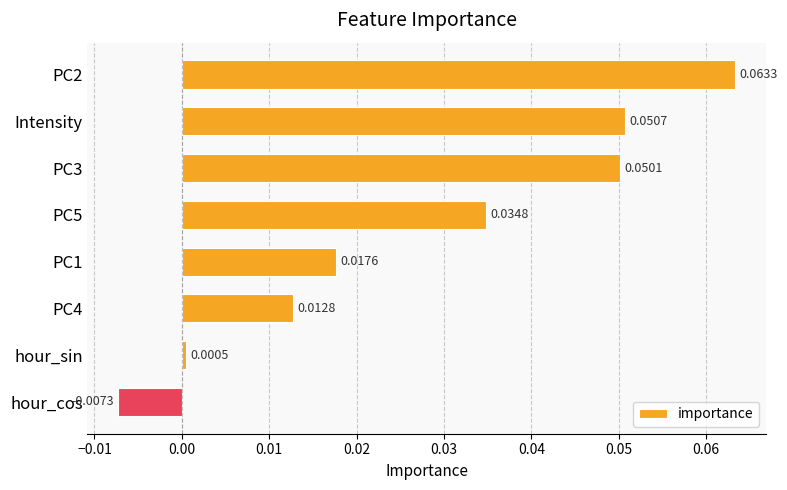

At which label is the value closest to 0?

hour_sin